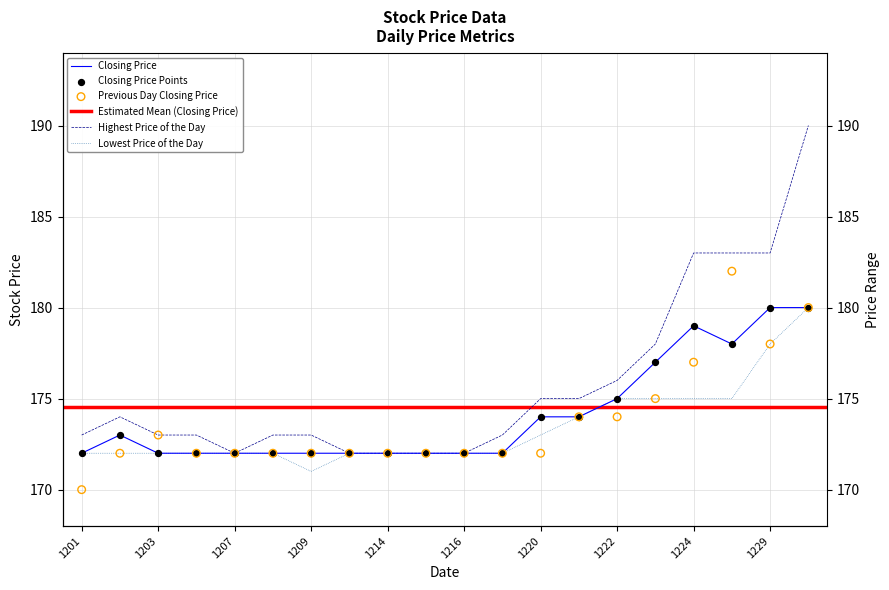

Which series has the widest spread of Y values?

Highest Price of the Day